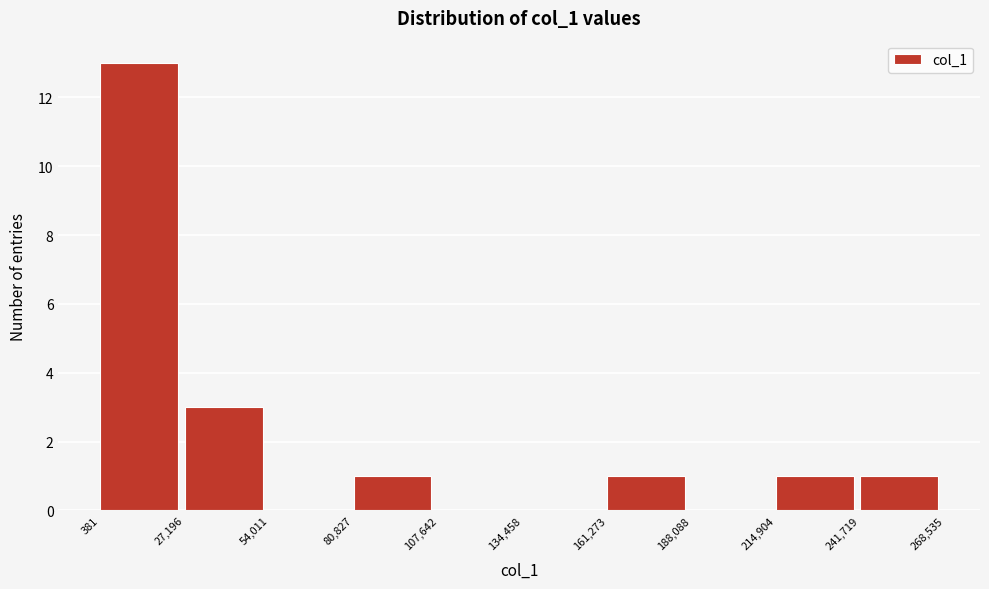

Reading left to right, transcribe this chart: for each bar, give the range it covers on the x-axis and its height. The values are not printed on the chart, so give them approximately, as read against the axis.

381 to 27,196: 13
27,196 to 54,011: 3
54,011 to 80,827: 0
80,827 to 107,642: 1
107,642 to 134,458: 0
134,458 to 161,273: 0
161,273 to 188,088: 1
188,088 to 214,904: 0
214,904 to 241,719: 1
241,719 to 268,535: 1